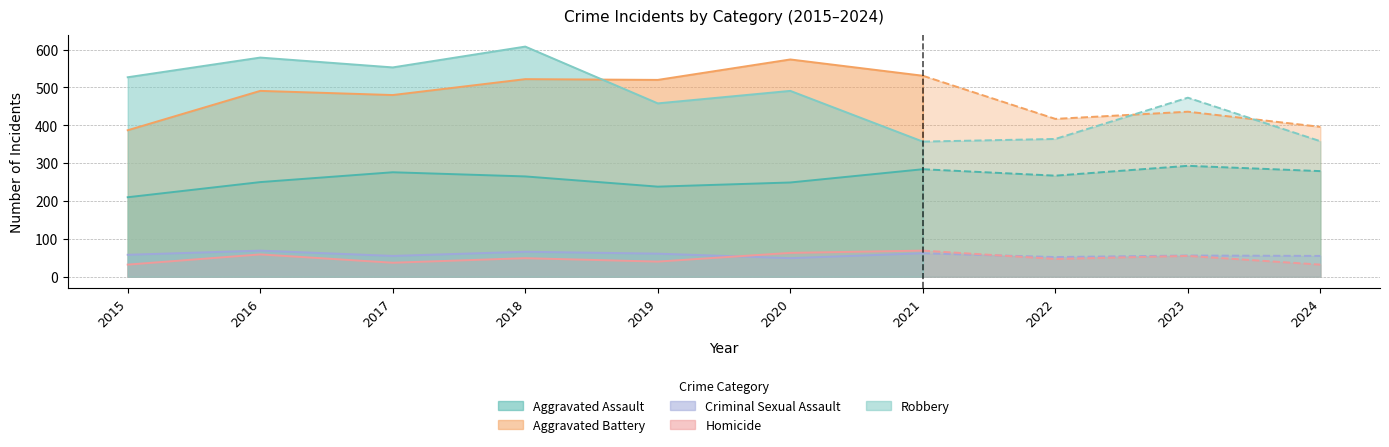

Which has a higher value, 2022 or 2023?

2023